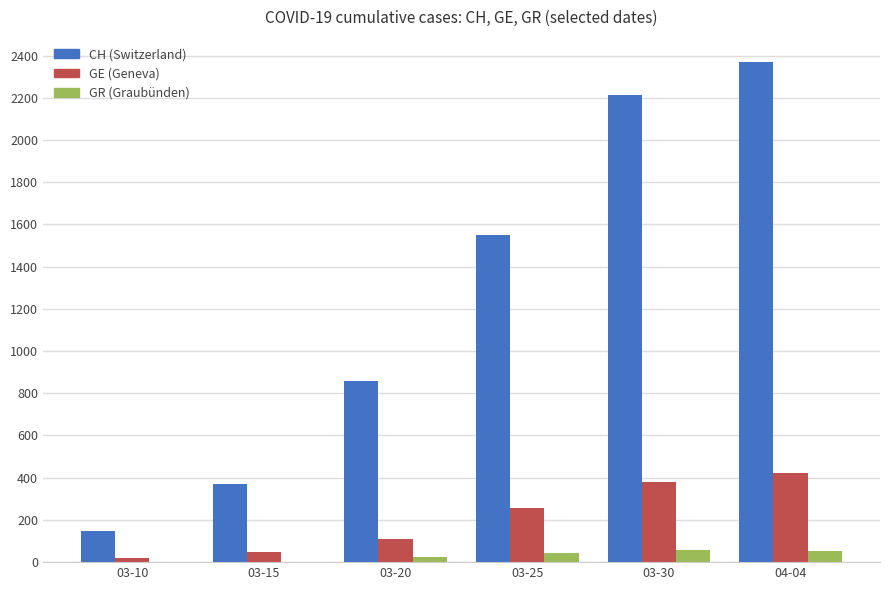

At which category is the sum across all series the highest?

04-04